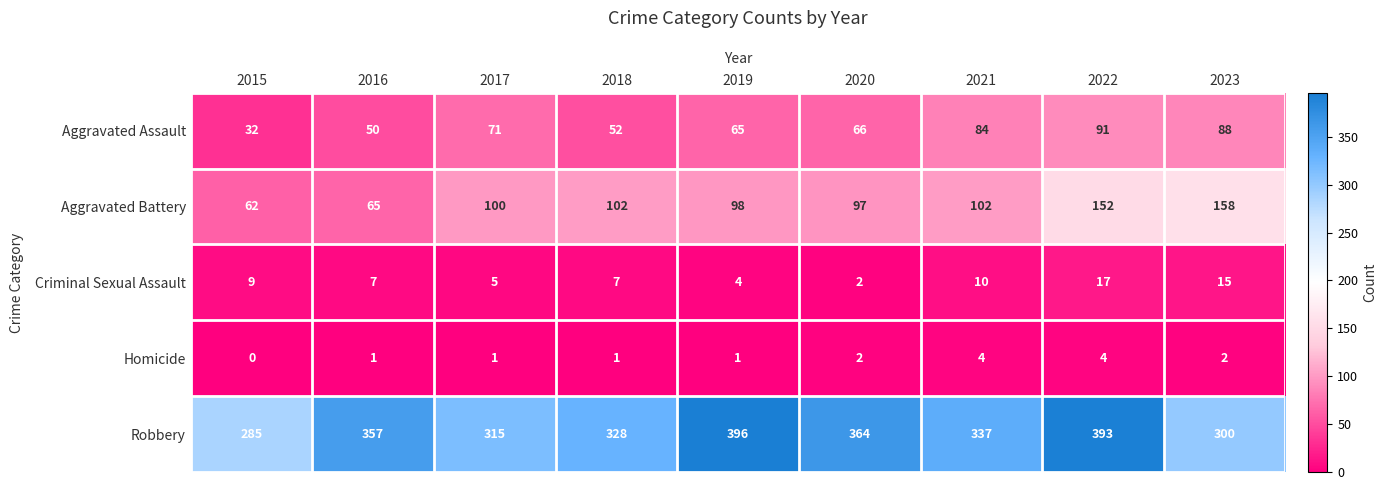

The value of Aggravated Battery at 2019 is 98. True or false?

True